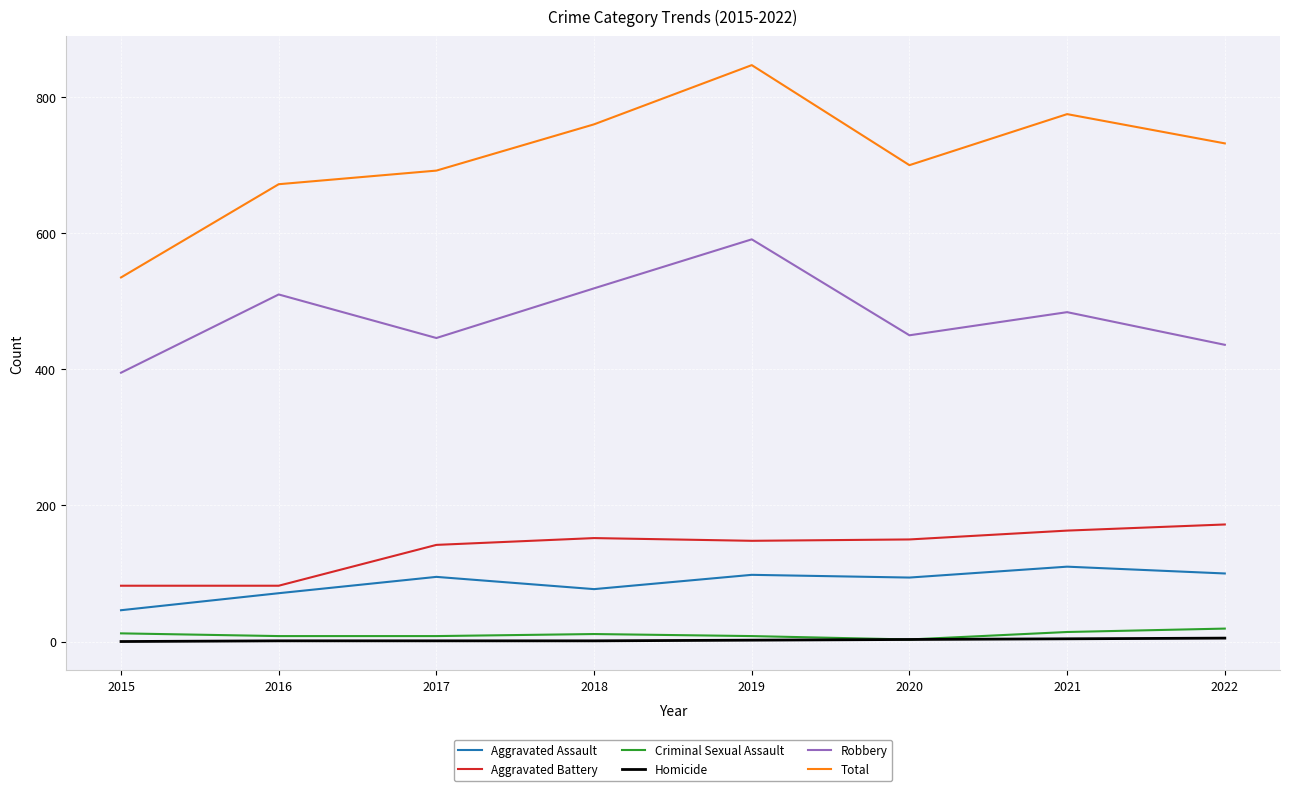

What is the spread (max minus min) of values at 2021?

771